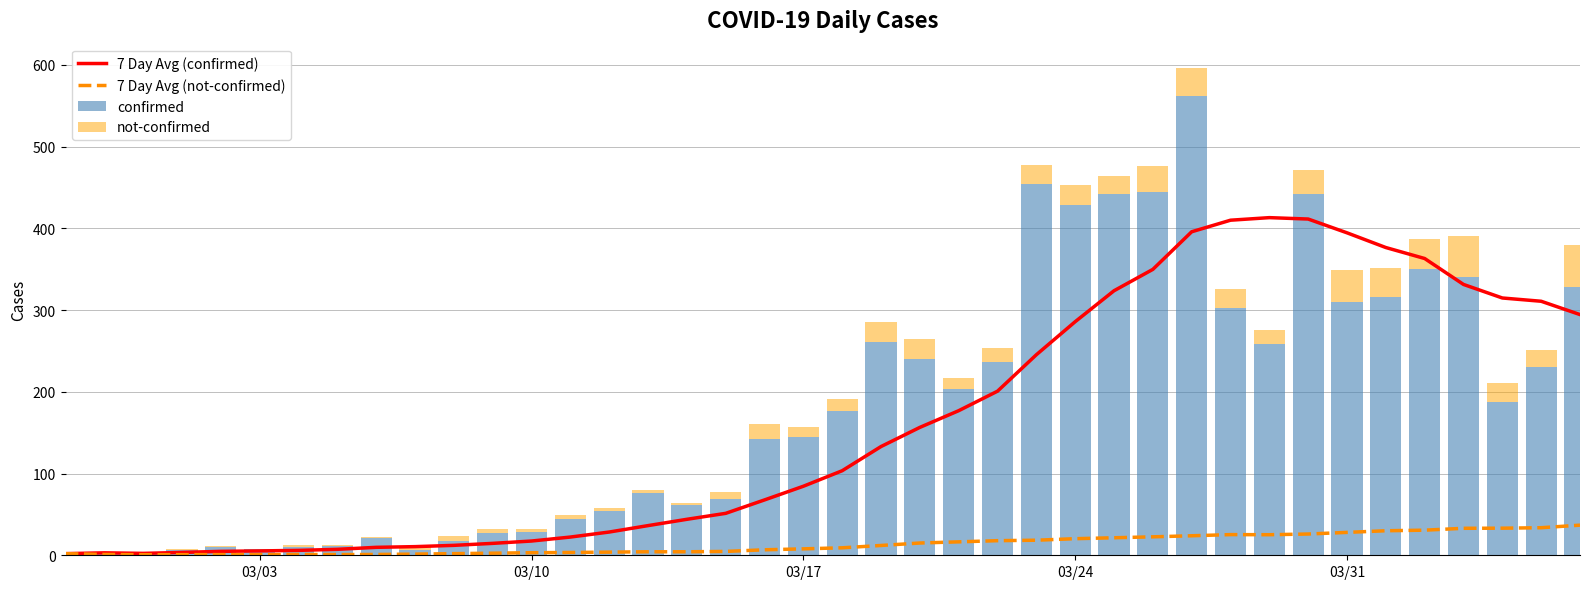

The value of 7 Day Avg (confirmed) at 03/10 is 17.4. True or false?

True